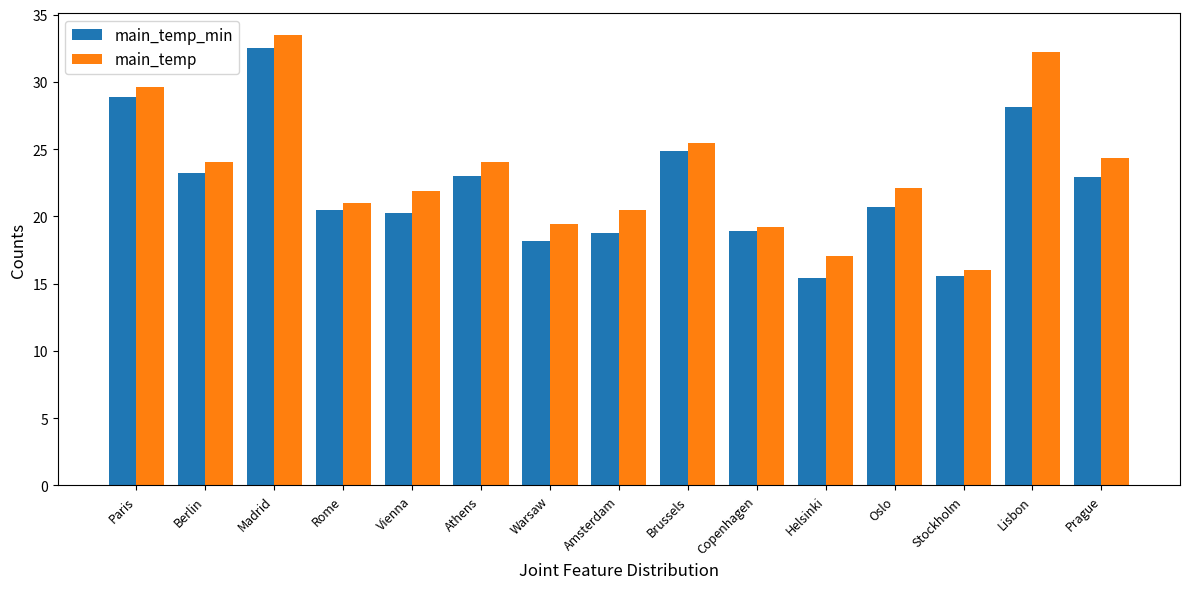

What is the approximate value of main_temp at Vienna?

21.9